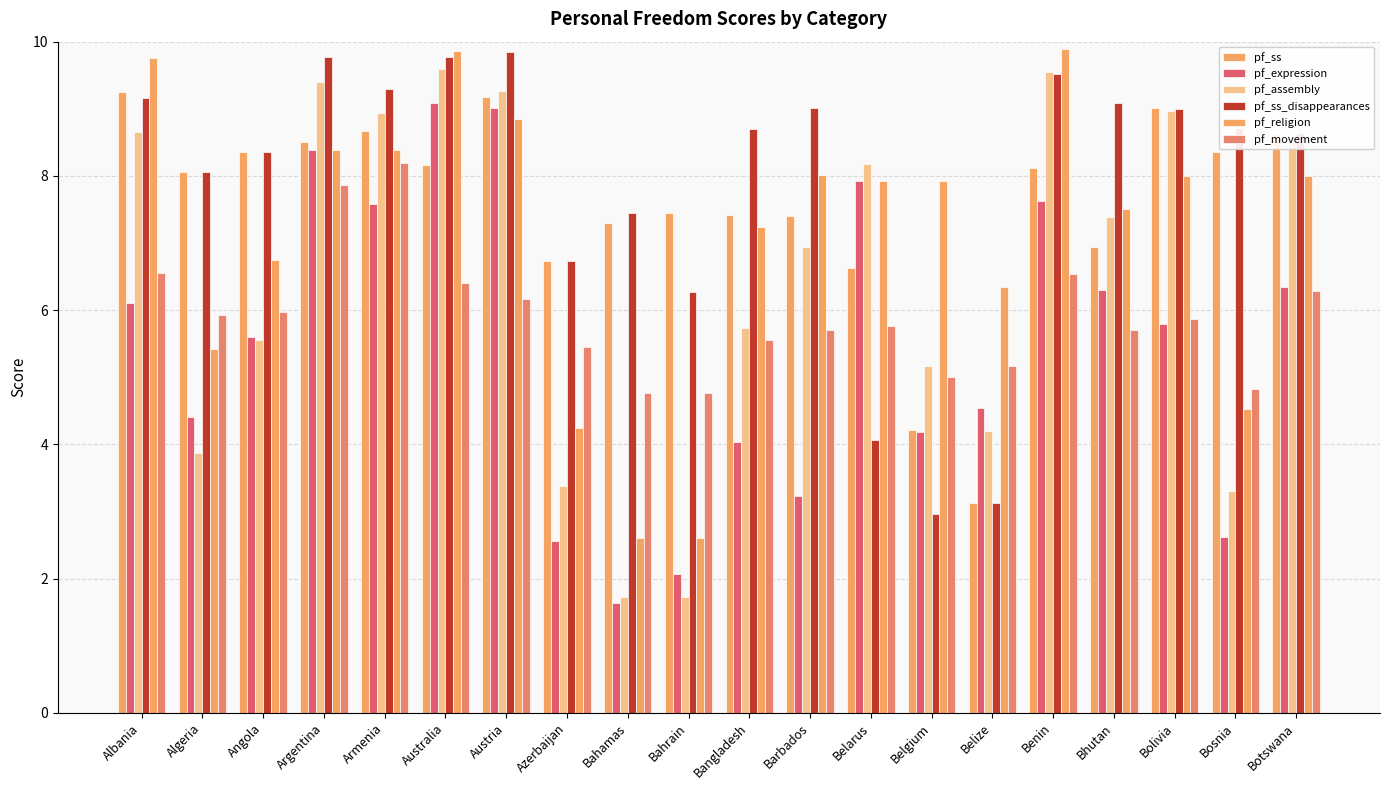

Are the bars horizontal?

No